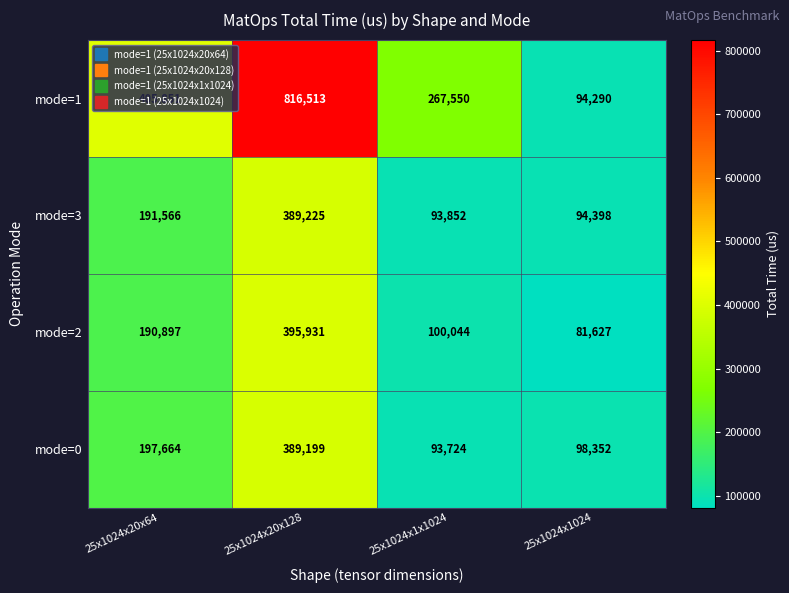

Between 25x1024x20x64 and 25x1024x1024, which series saw the biggest shift?

mode=1